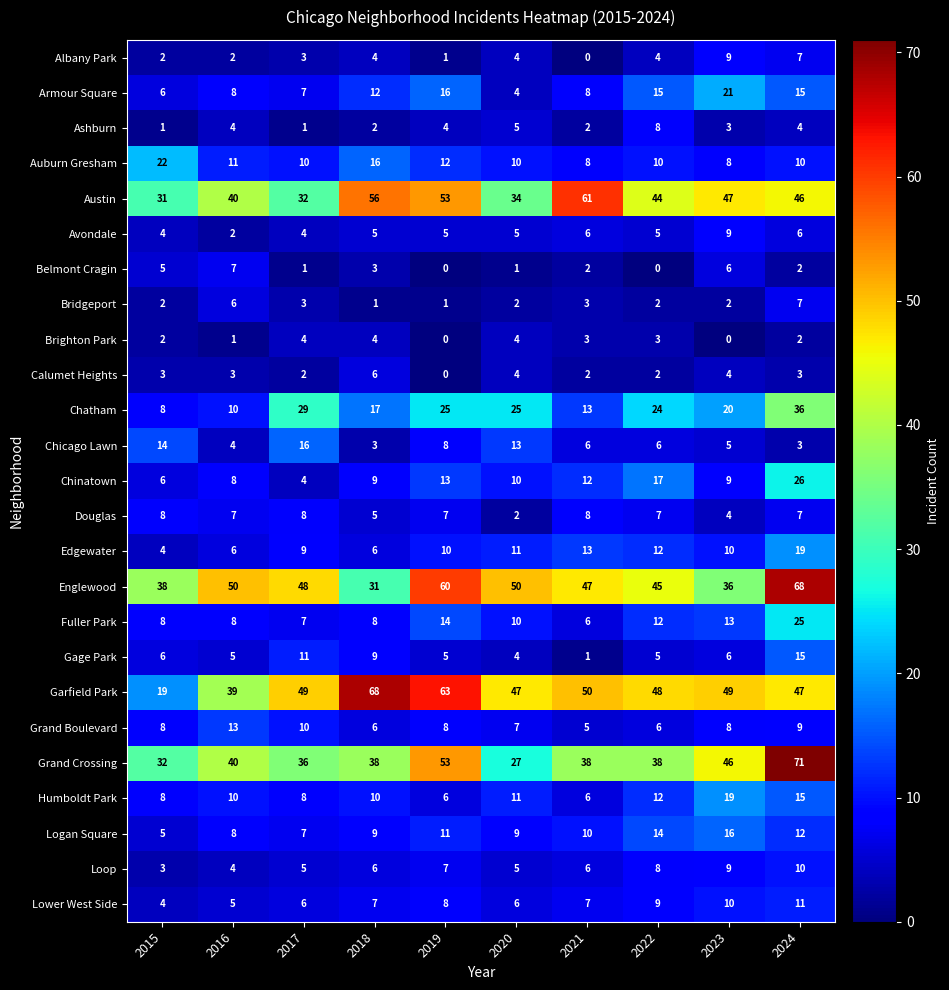

What is the maximum value for Ashburn?

8